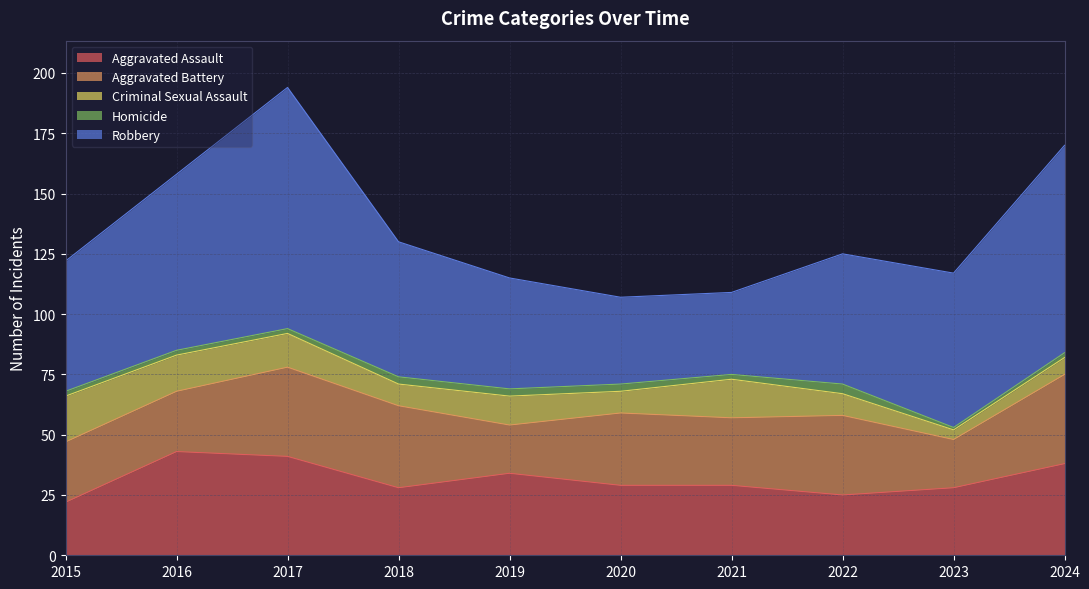

Reading left to right, extract all data points from this chart.

Aggravated Assault: 22	43	41	28	34	29	29	25	28	38
Aggravated Battery: 25	25	37	34	20	30	28	33	20	37
Criminal Sexual Assault: 19	15	14	9	12	9	16	9	4	7
Homicide: 2	2	2	3	3	3	2	4	1	2
Robbery: 54	73	100	56	46	36	34	54	64	86